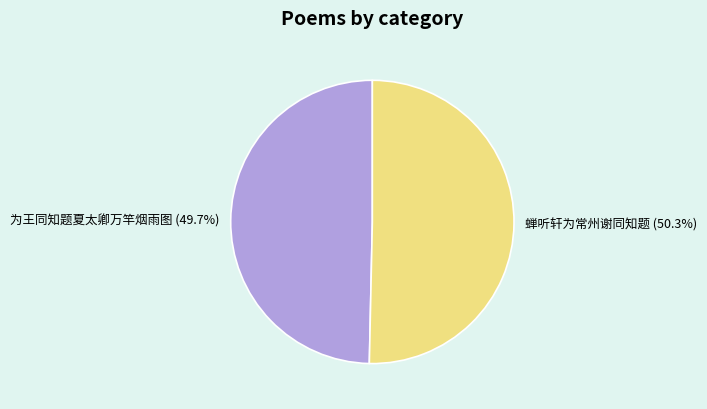

To the nearest percent, what is the difference between the 蝉听轩为常州谢同知题 and 为王同知题夏太卿万竿烟雨图 slice percentages?

1%